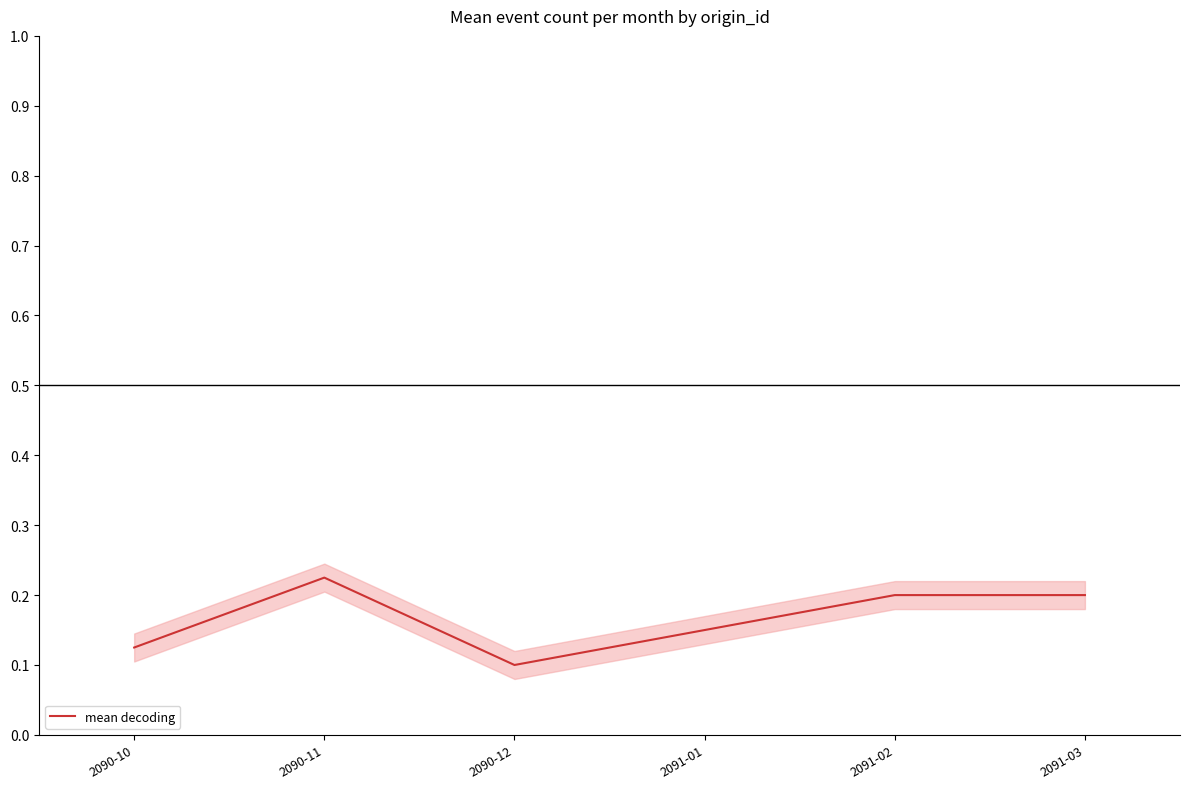

What is the minimum value shown in the chart?

0.1